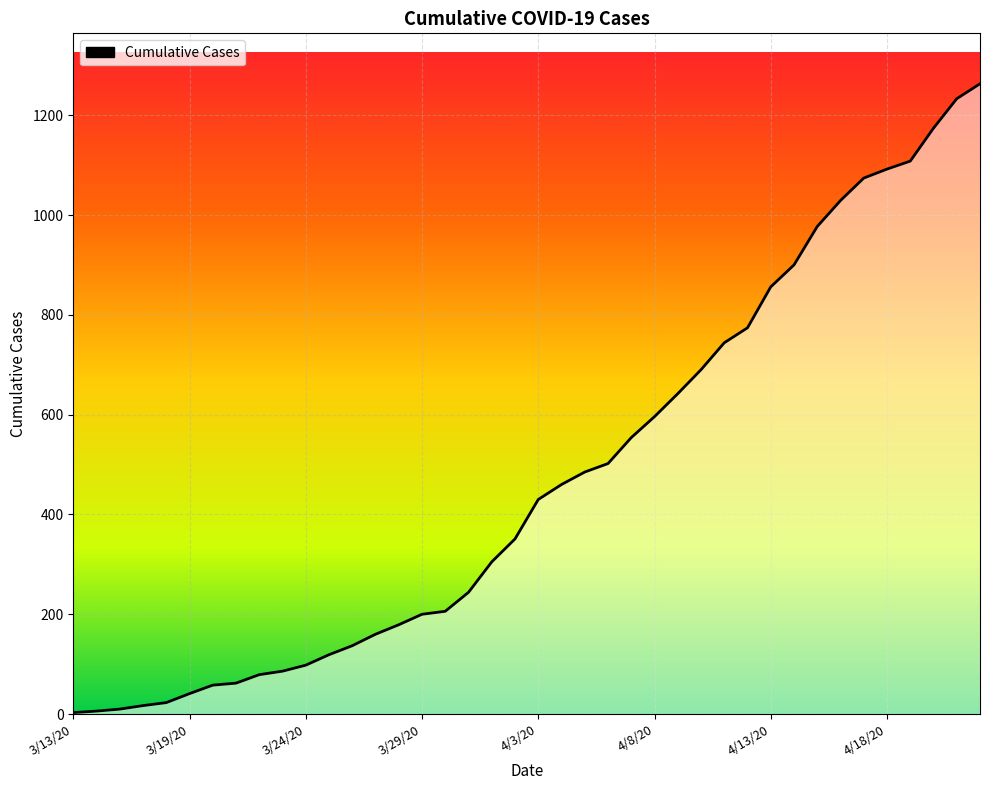

How many series are shown in this chart?

1